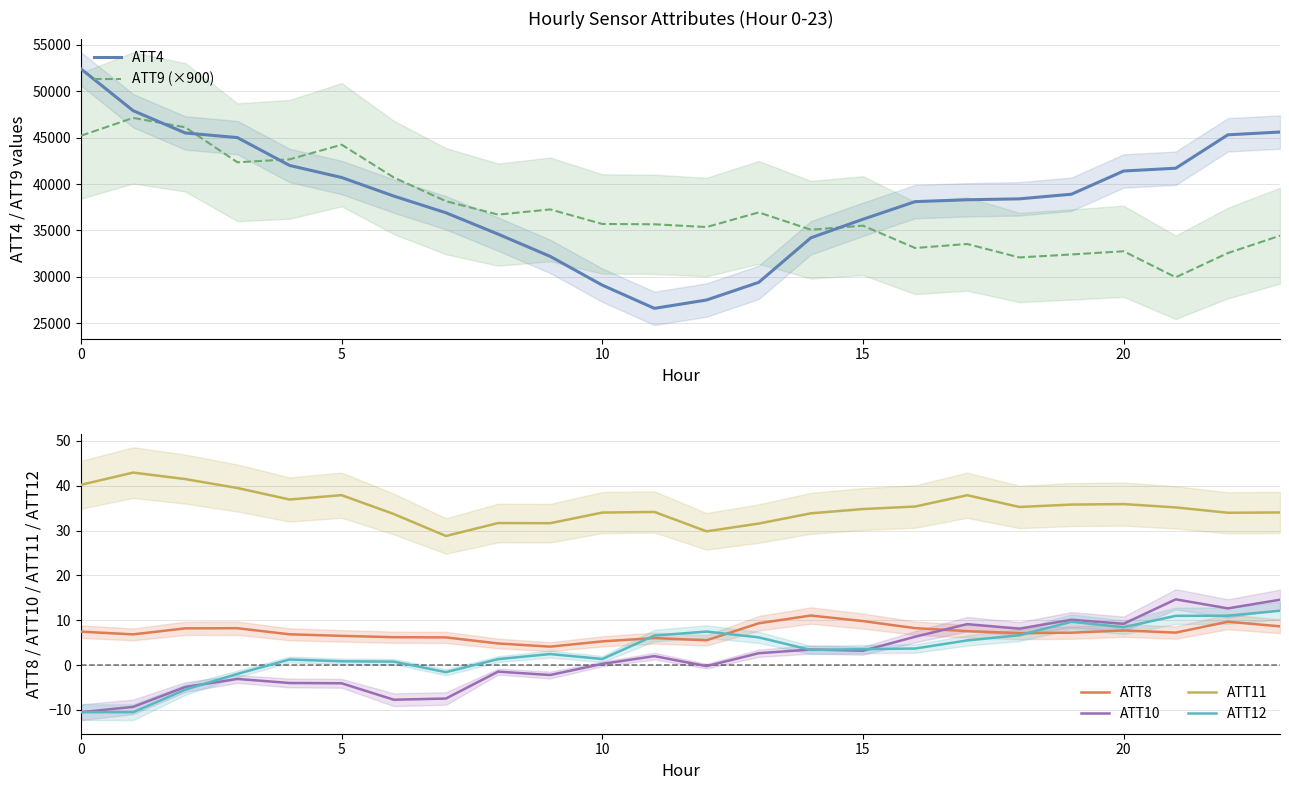

What is the total value across all series at 9?

69496.9